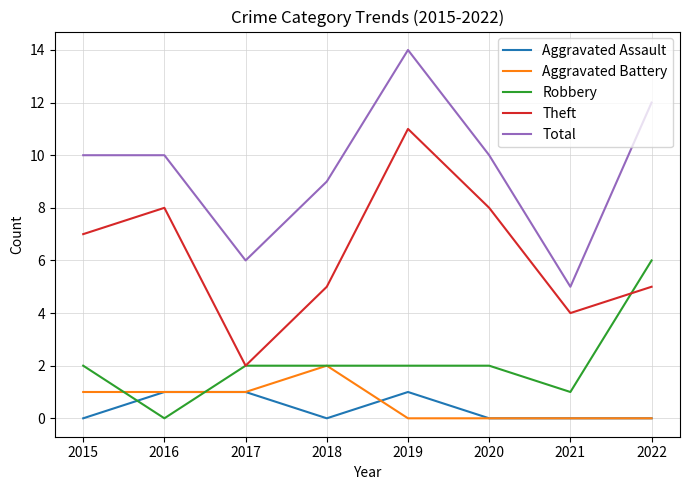

What is the difference between the highest and lowest values at 2015?

10